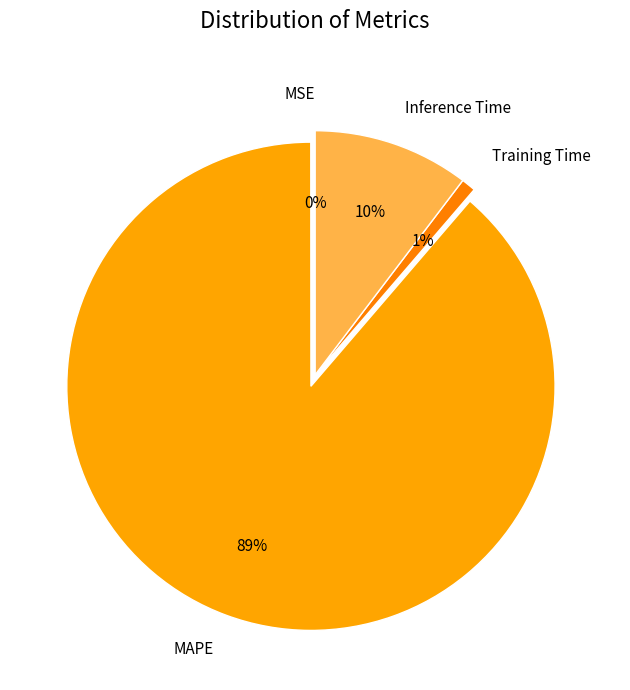

Is the sum of MAPE and Training Time greater than half?

Yes